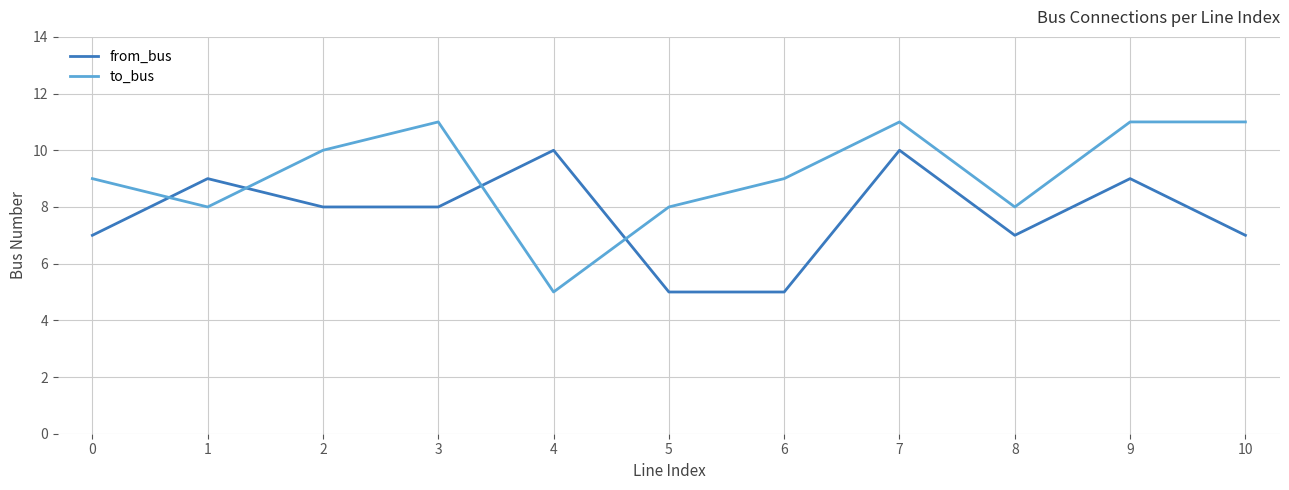

Reading left to right, what are all the values shown in this chart?

from_bus: 7	9	8	8	10	5	5	10	7	9	7
to_bus: 9	8	10	11	5	8	9	11	8	11	11